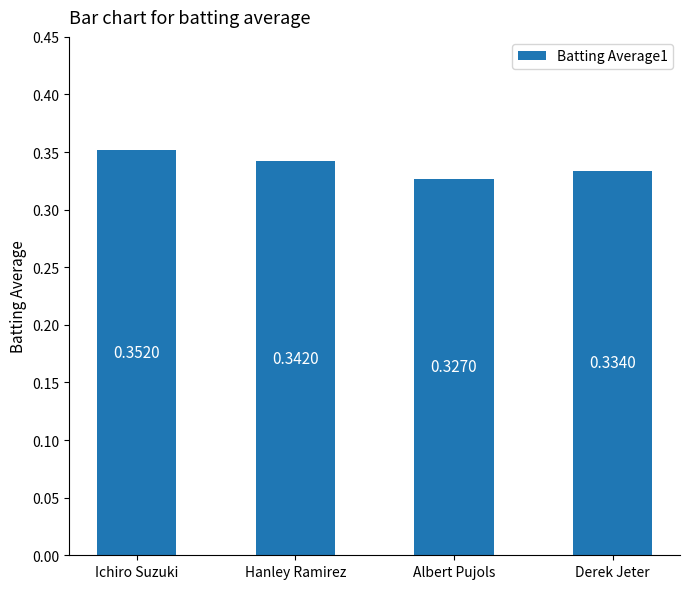

Rank the categories by value from lowest to highest.

Albert Pujols, Derek Jeter, Hanley Ramirez, Ichiro Suzuki